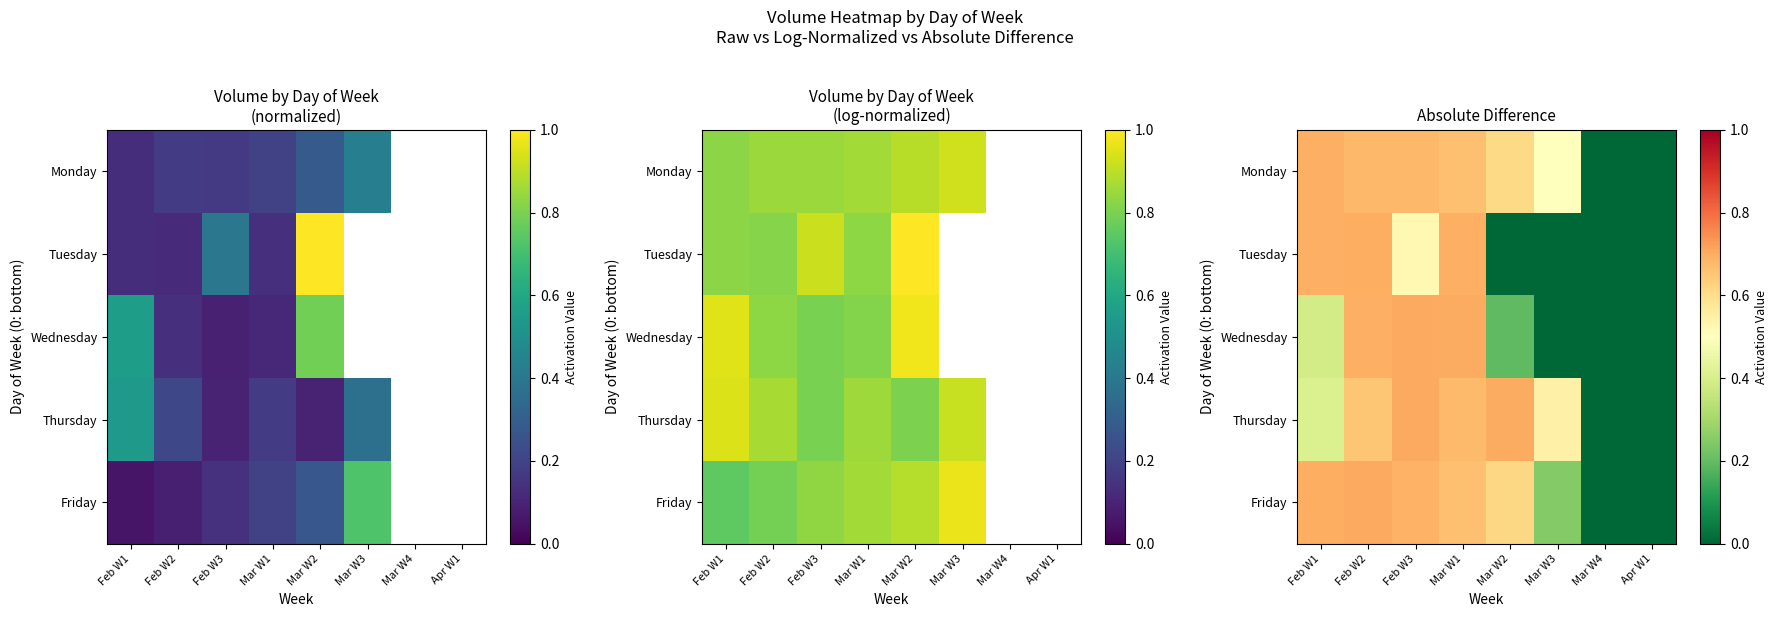

The Friday series shows 0.6 at Mar W2. True or false?

True